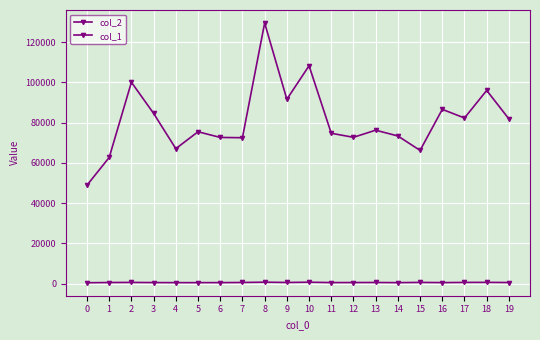

What is the sum of the col_1 values at 5 and 2?

1184